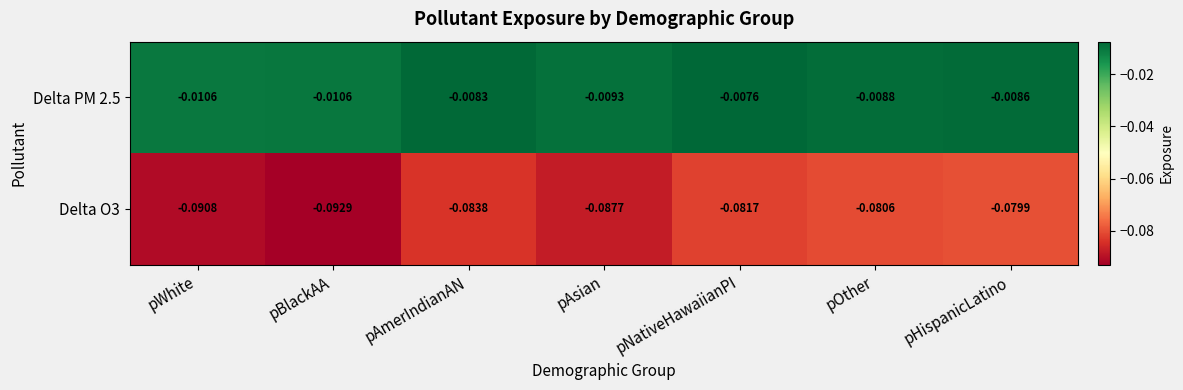

Rank the categories by Delta O3 value from highest to lowest.

pHispanicLatino, pOther, pNativeHawaiianPI, pAmerIndianAN, pAsian, pWhite, pBlackAA